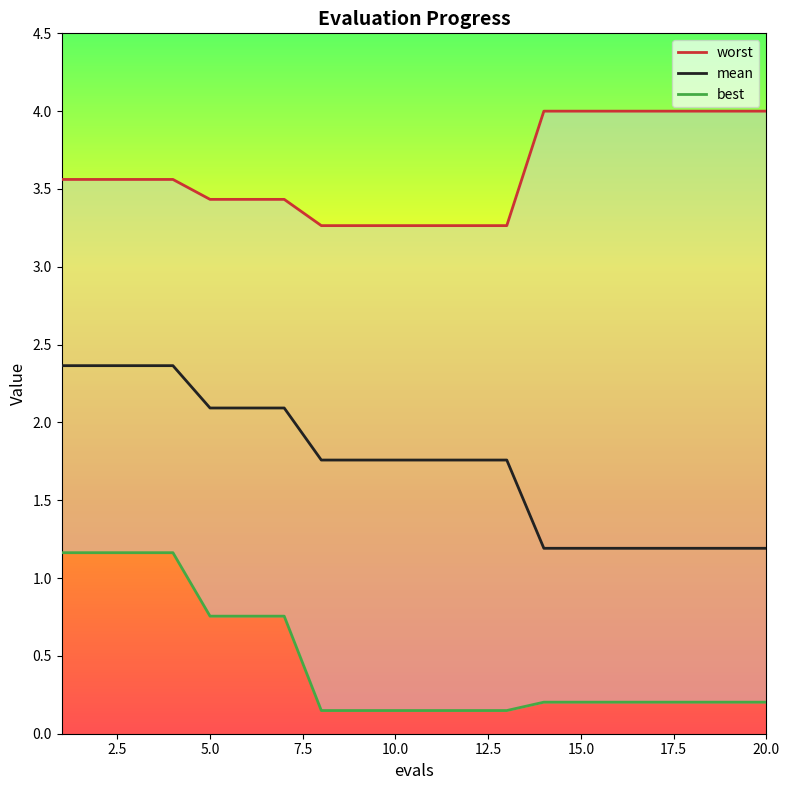

What are all the series names shown in the legend?

worst, mean, best